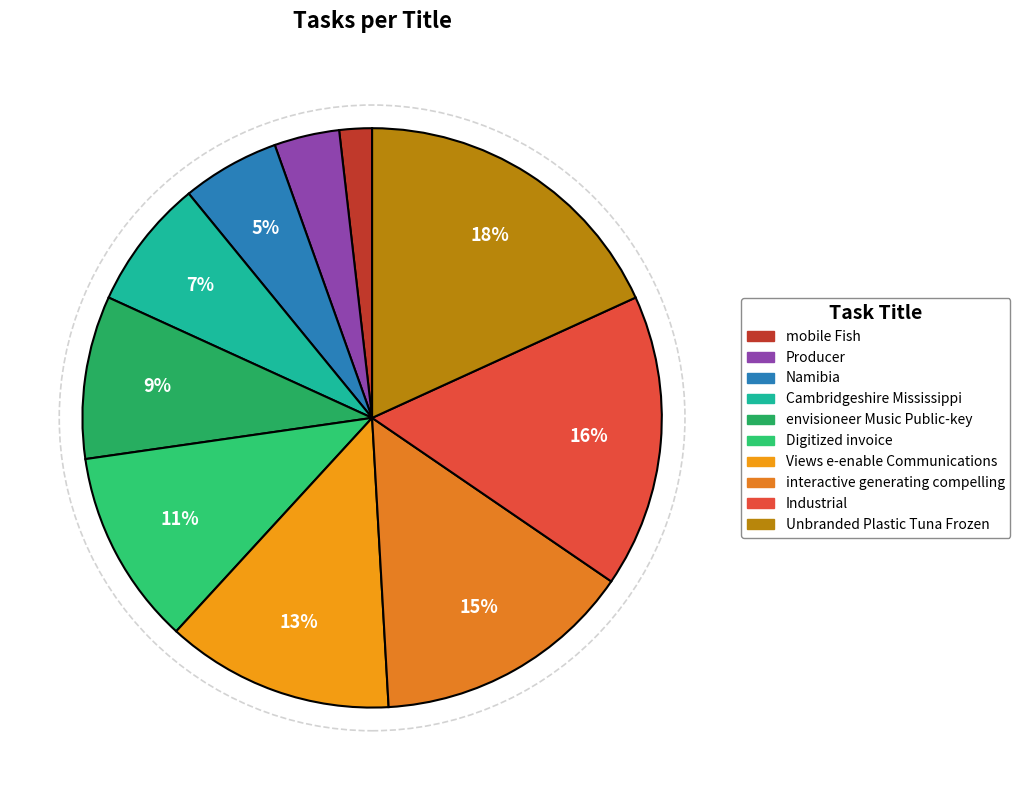

Does Unbranded Plastic Tuna Frozen represent more than half of the total?

No